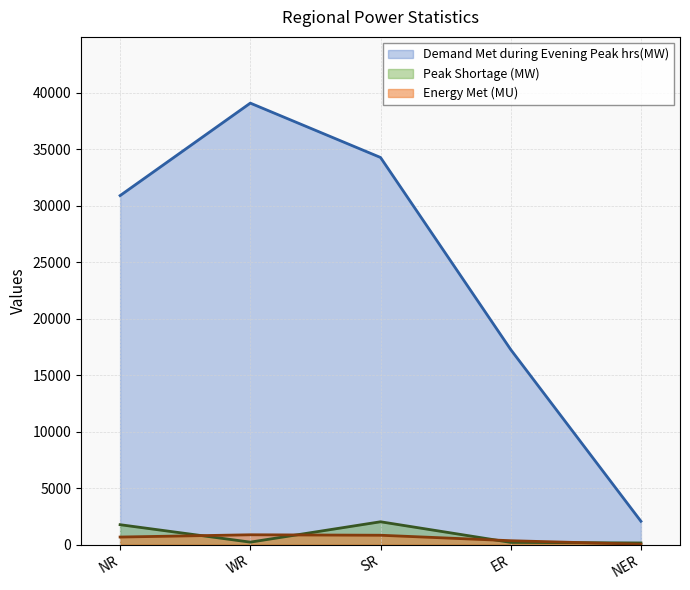

Is it true that Energy Met (MU) equals 674 at NR?

True